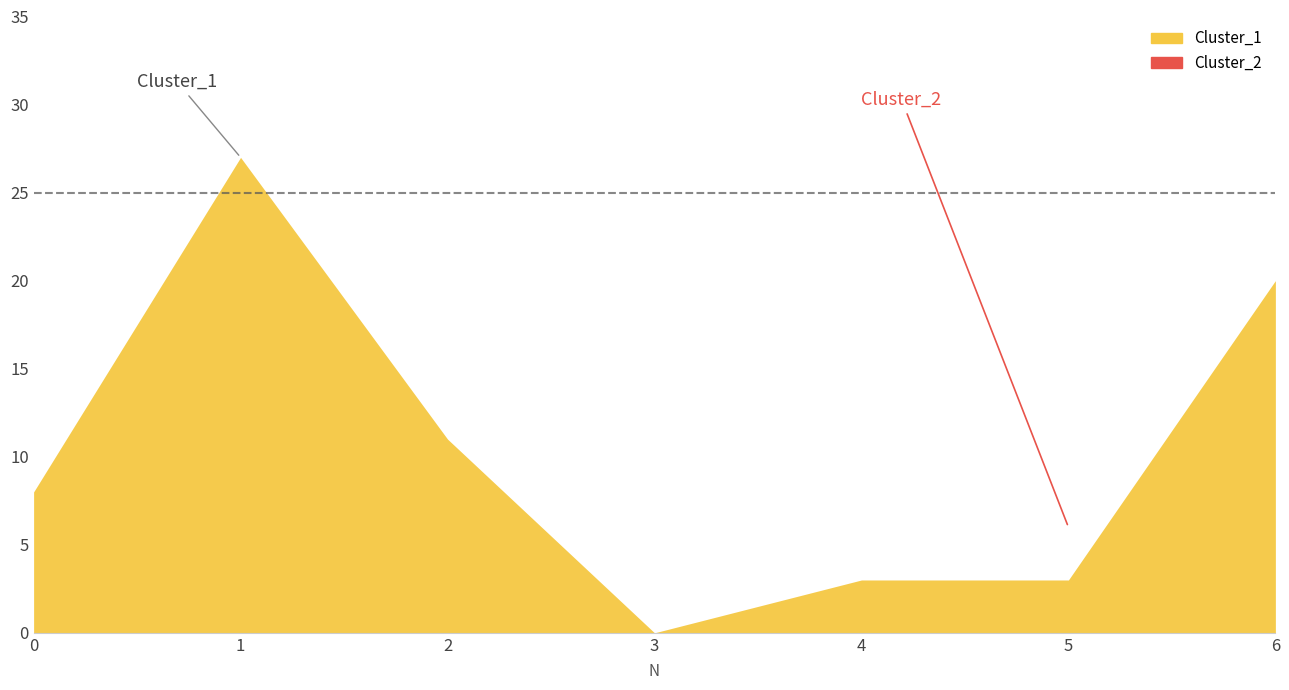

Reading right to left, list all the values displayed in this chart.

Cluster_1: 6=20	5=3	4=3	3=0	2=11	1=27	0=8
Cluster_2: 6=20	5=3	4=3	3=0	2=11	1=27	0=8